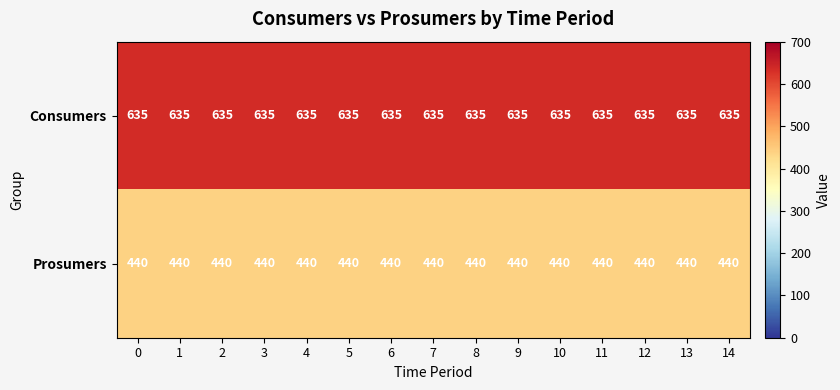

Which series has the largest total across all categories?

Consumers